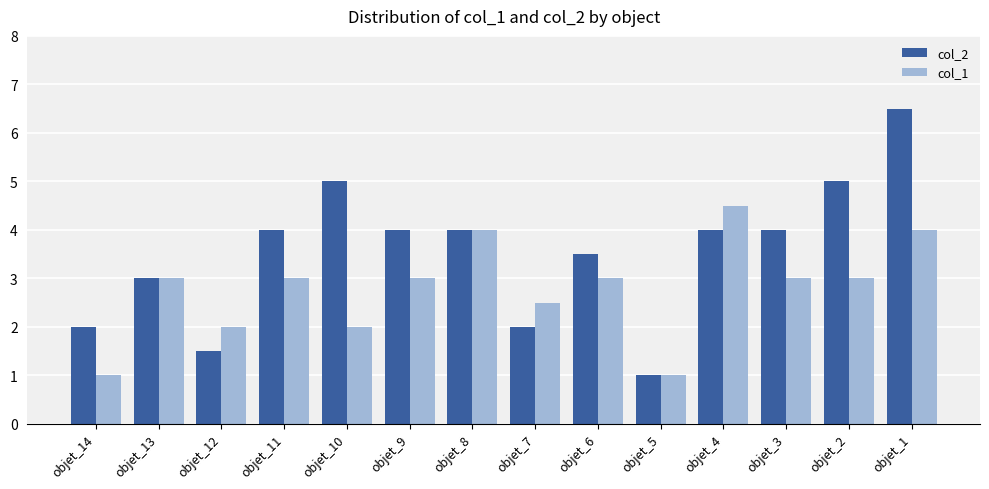

What is the difference between the highest and lowest values at objet_3?

1.0